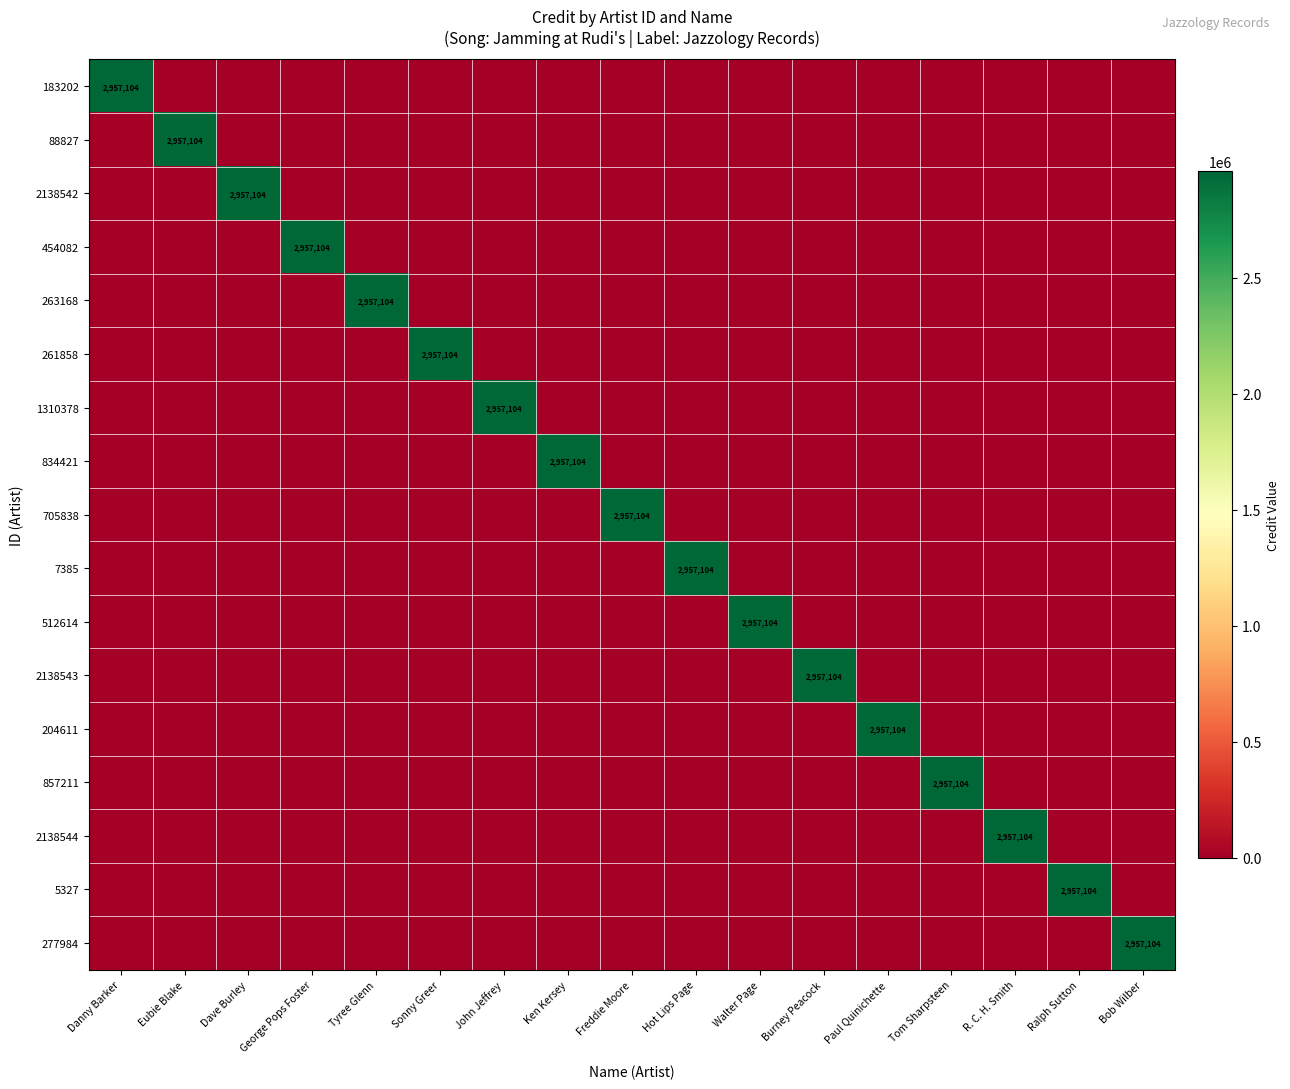

The value of 2138543 at Burney Peacock is 1070763. True or false?

False